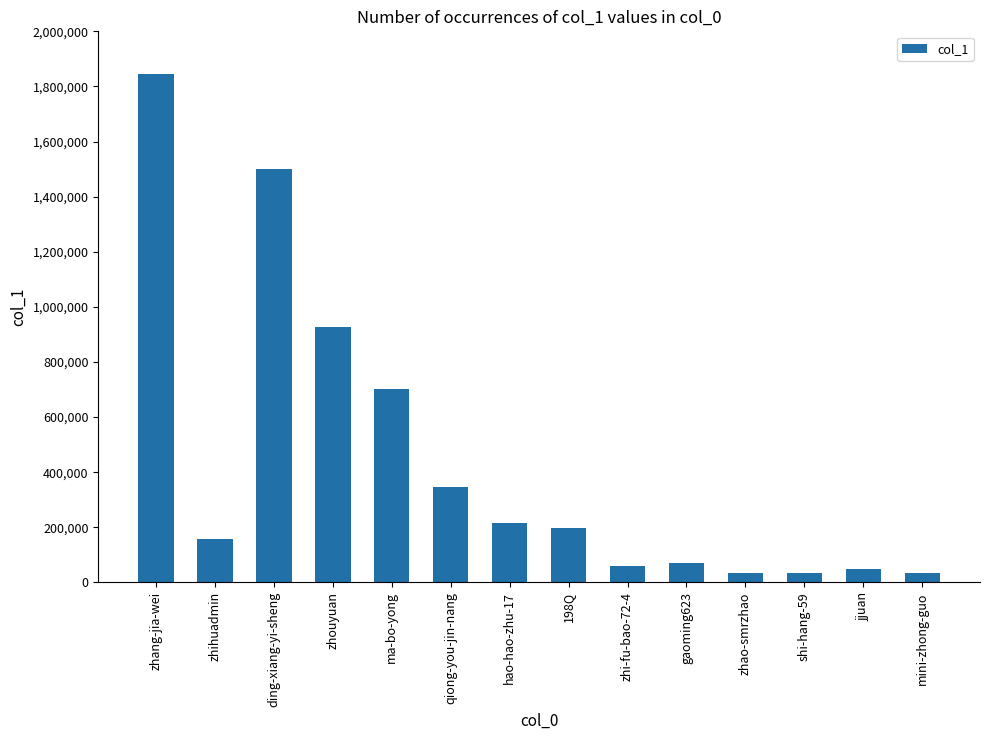

What is the minimum value shown in the chart?

33785